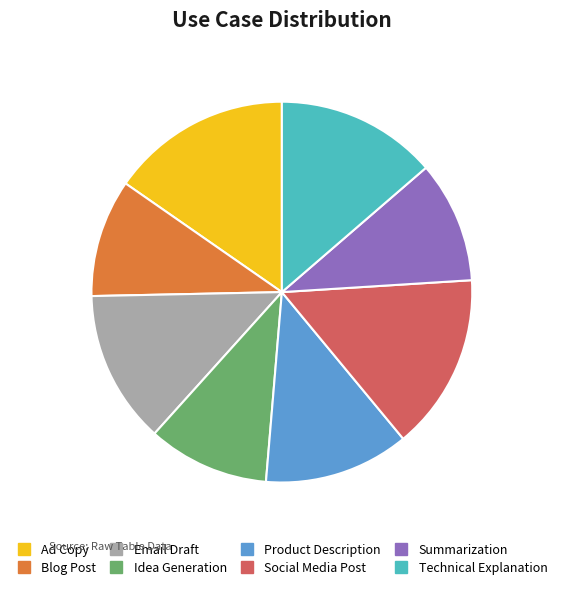

Does Idea Generation represent more than half of the total?

No